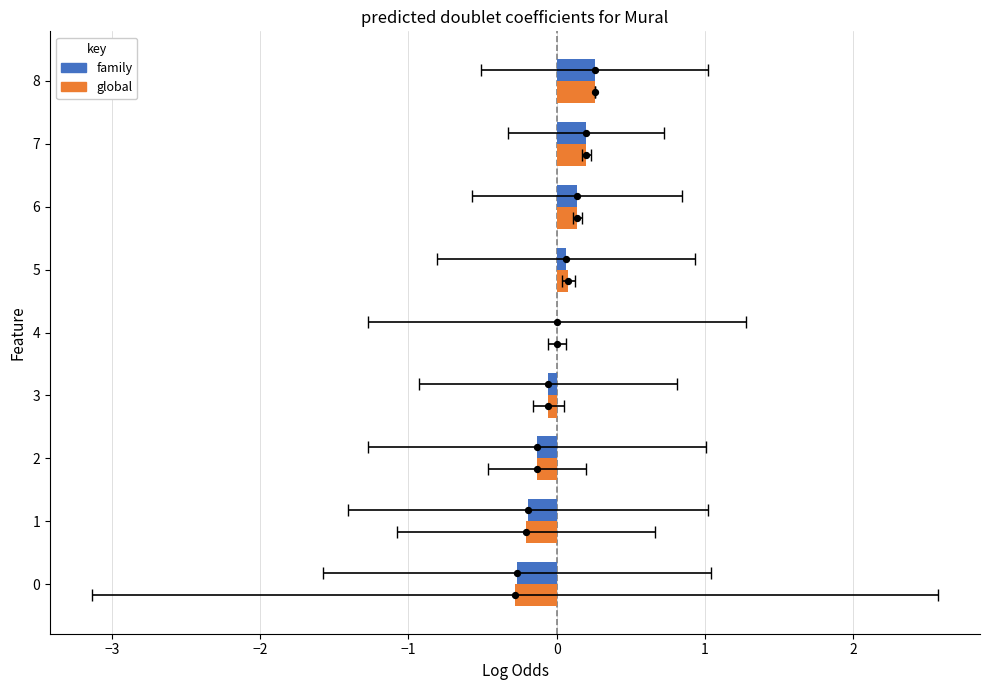

At which category is the sum across all series the highest?

8